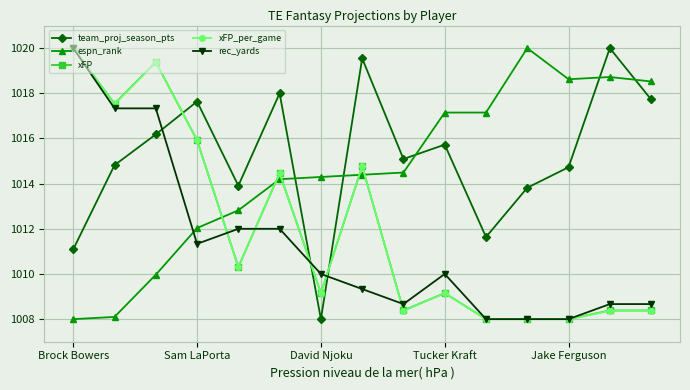

What is the greatest value displayed?

1020.0